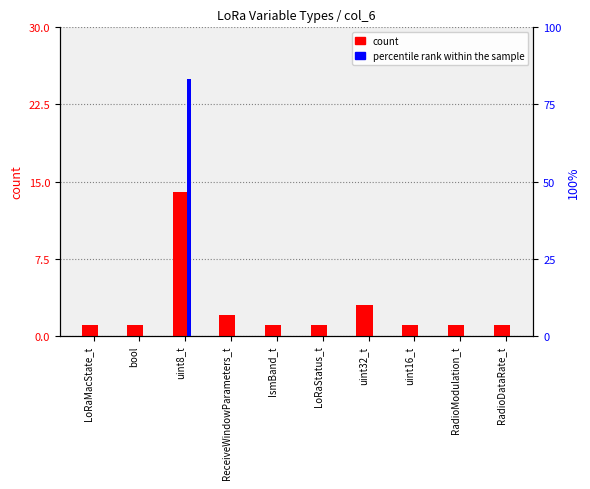

List the series in order of their overall mean, highest first.

count, percentile rank within the sample